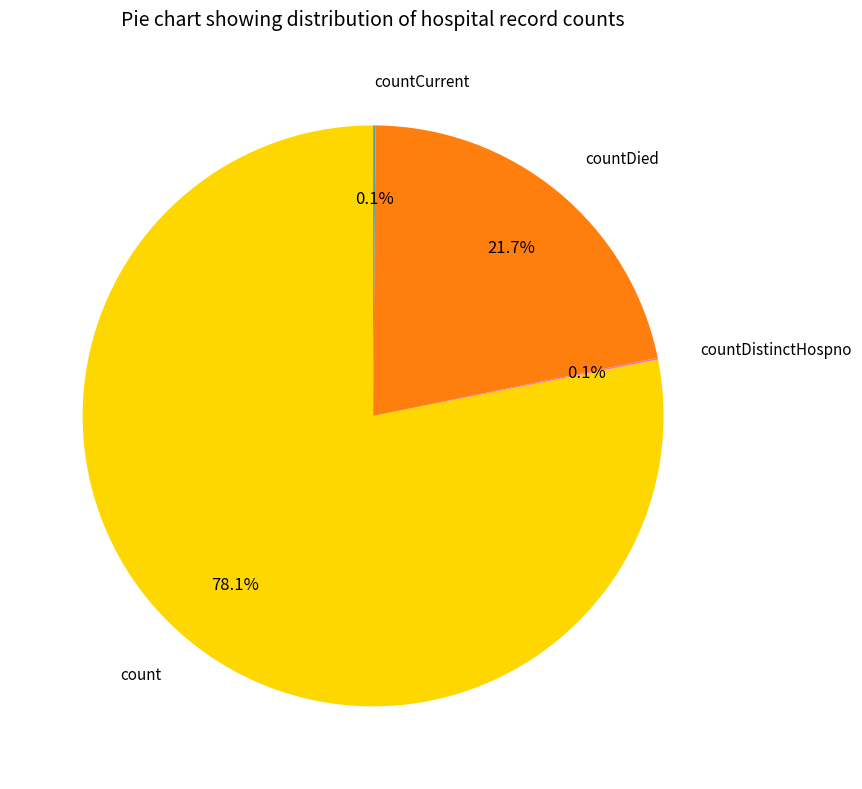

Is count the majority of the pie?

Yes